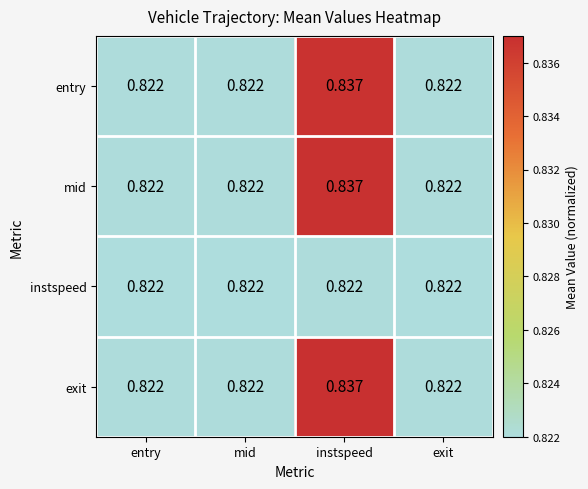

At which category is the sum across all series the highest?

instspeed